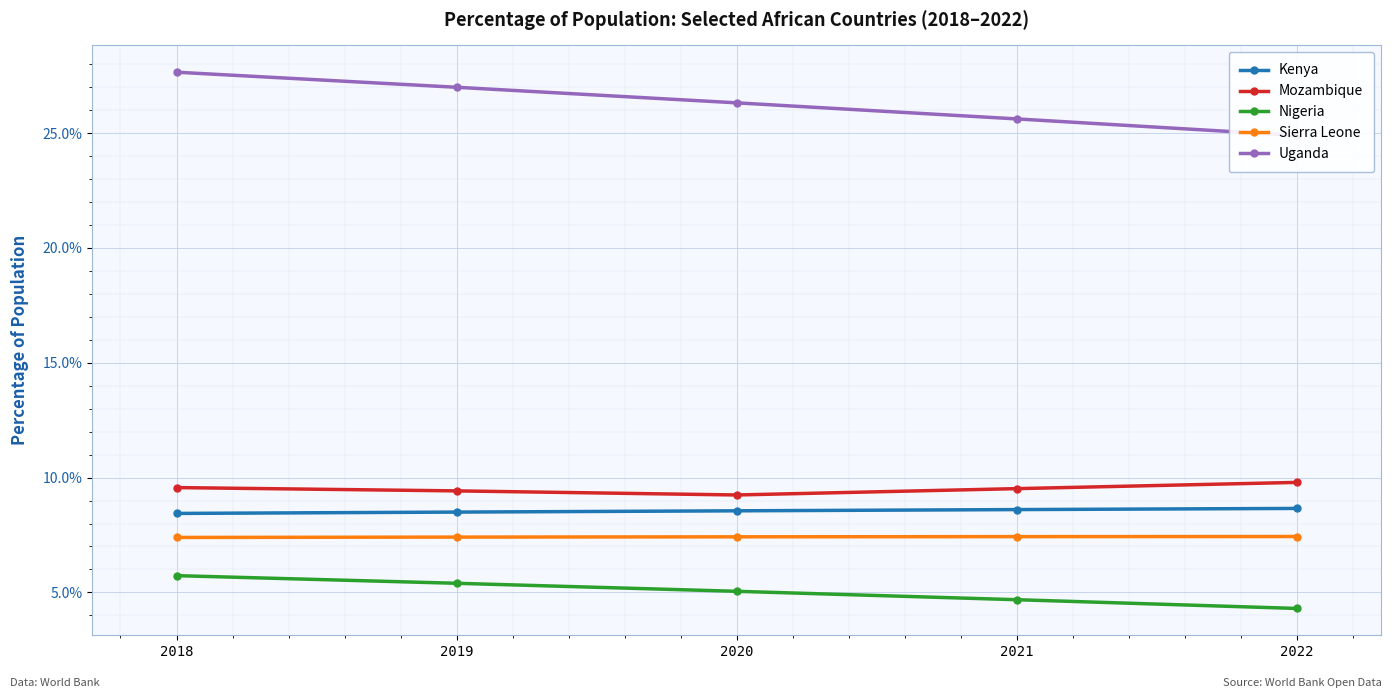

The value of Kenya at 2021 is 0.0. True or false?

False